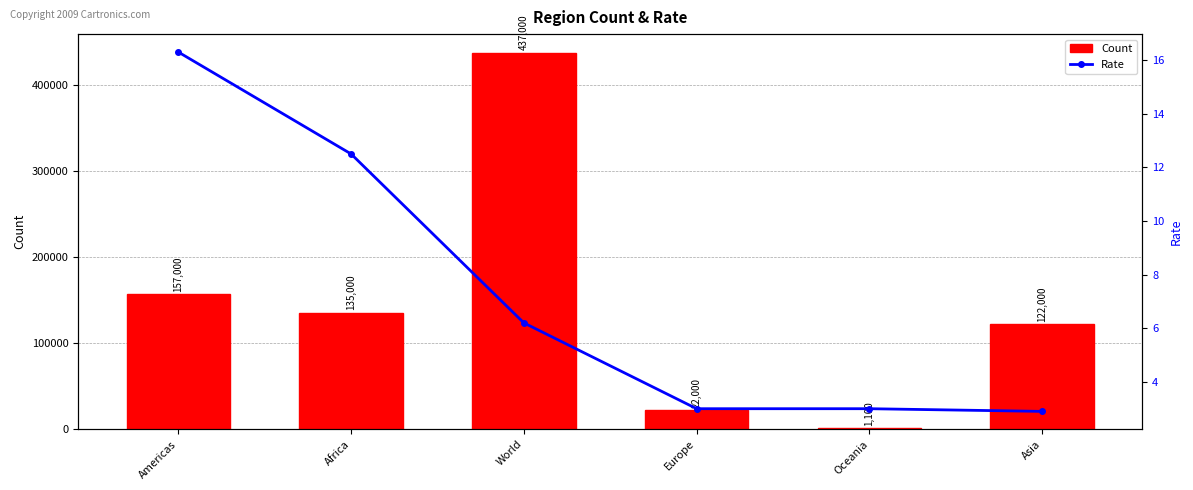

True or false: Count has a value of 88159.9 at Africa.

False